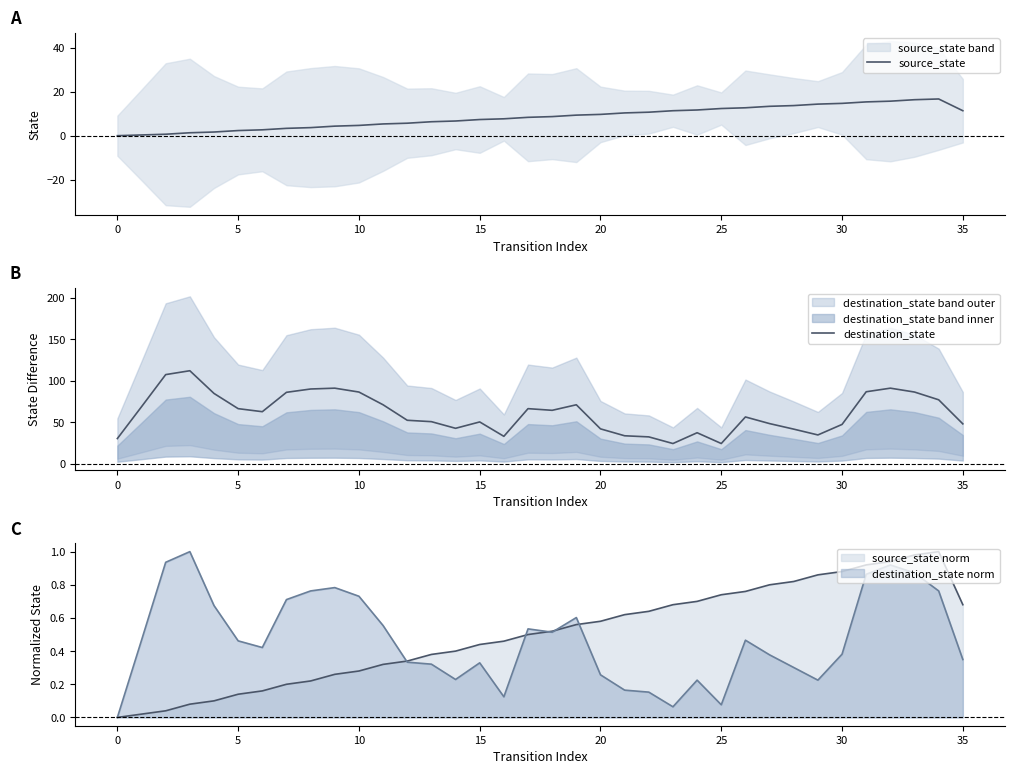

Which series changed the most between 25 and 10?

destination_state